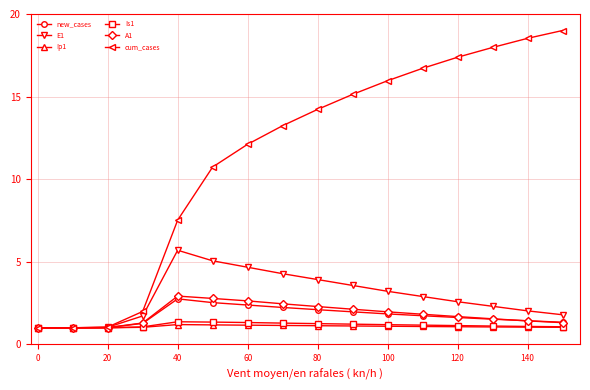

How many lines are shown in the chart?

6